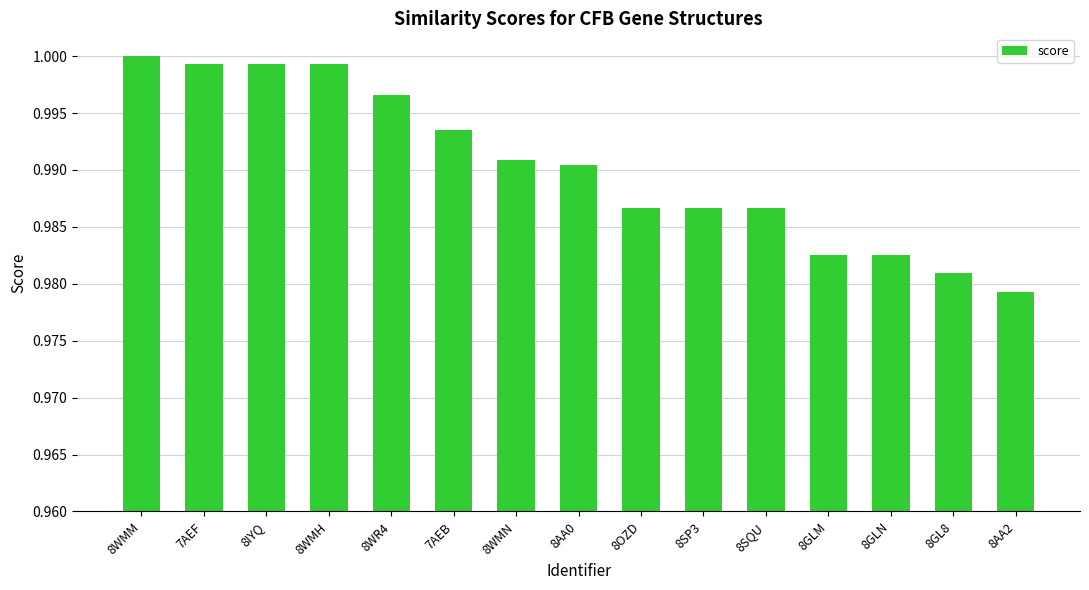

The chart shows a value of 0.4 at 8AA0. True or false?

False